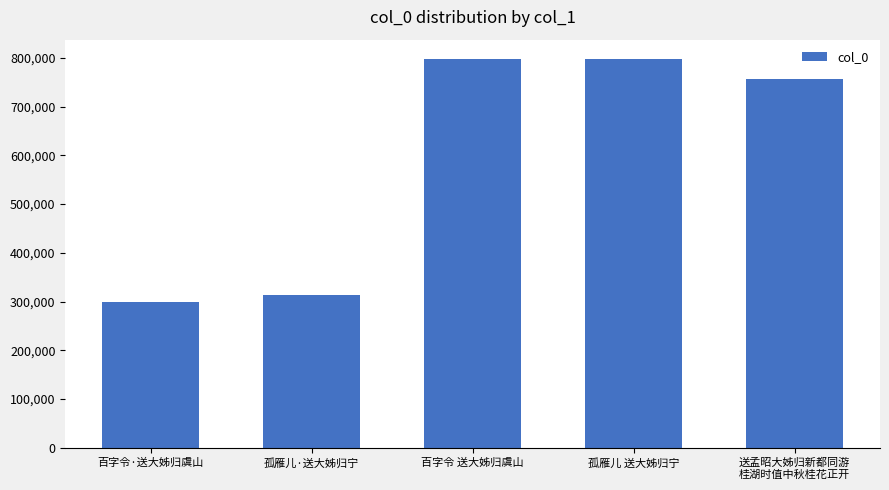

What position from the right is 百字令·送大姊归虞山?

5